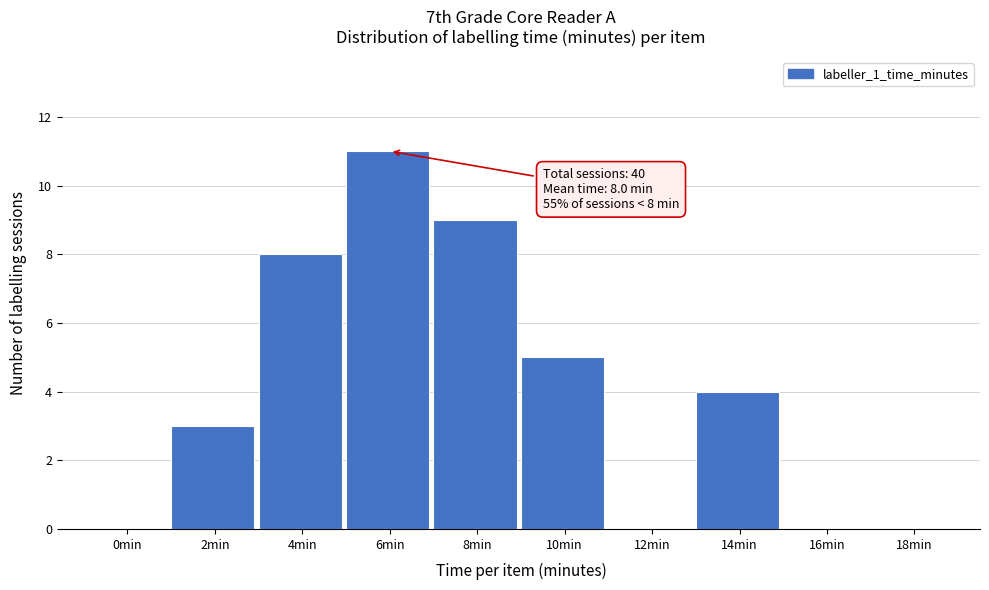

Reading left to right, transcribe all the data shown in this chart.

0min=0	2min=3	4min=8	6min=11	8min=9	10min=5	12min=0	14min=4	16min=0	18min=0